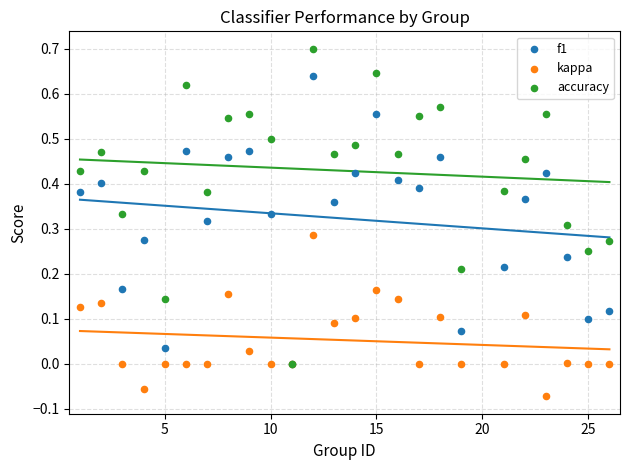

What are all the series names shown in the legend?

f1, kappa, accuracy